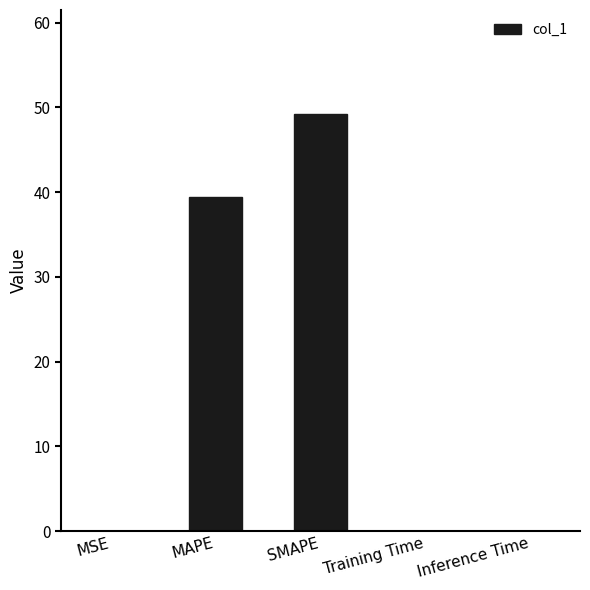

Which has a higher value, MAPE or SMAPE?

SMAPE